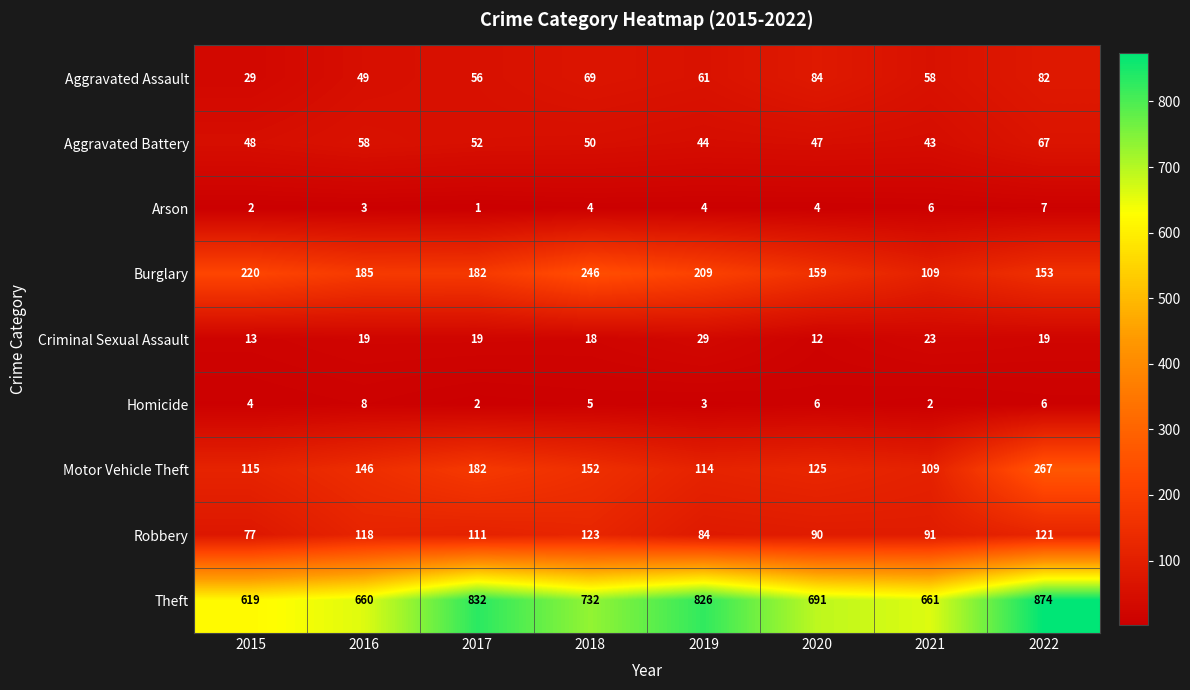

What is the total value across all series at 2019?

1374